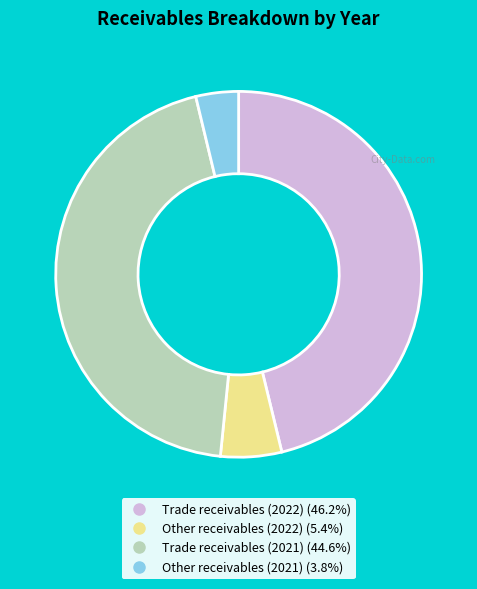

True or false: Other receivables (2021) accounts for 15% of the total.

False